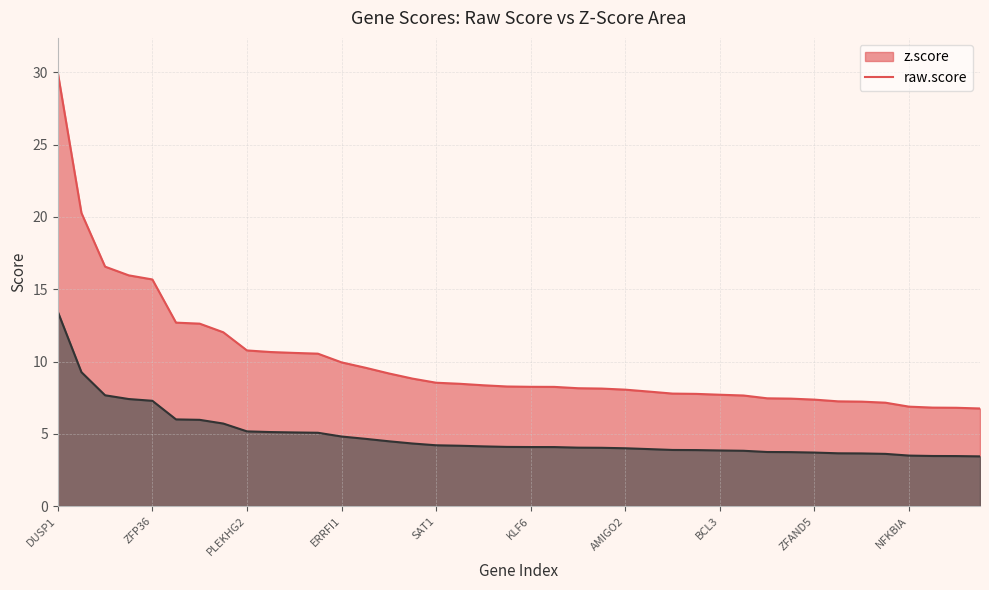

What is the greatest value displayed?

30.0